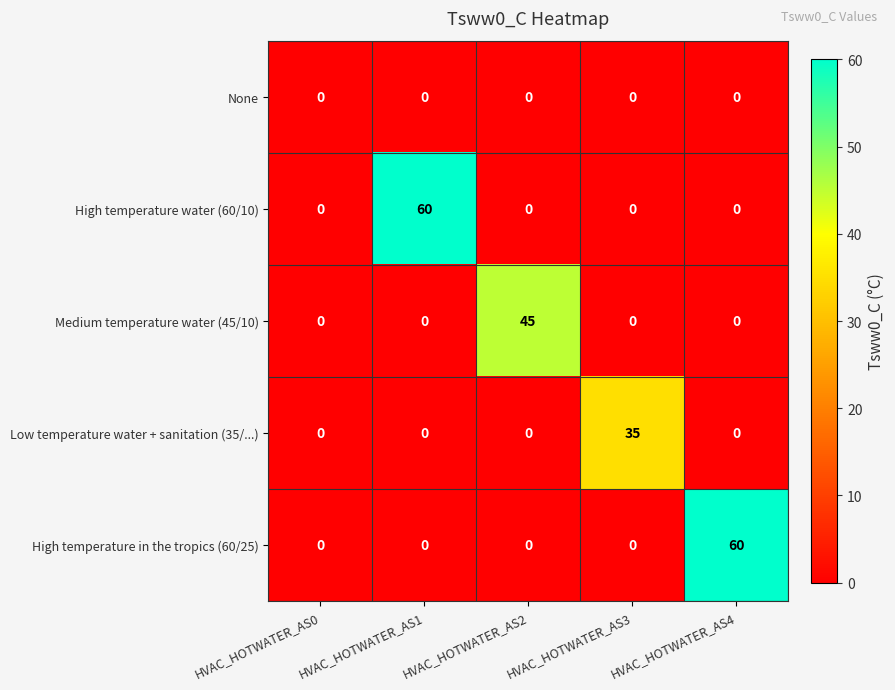

Between HVAC_HOTWATER_AS2 and HVAC_HOTWATER_AS4, which series saw the biggest shift?

High temperature in the tropics (60/25)